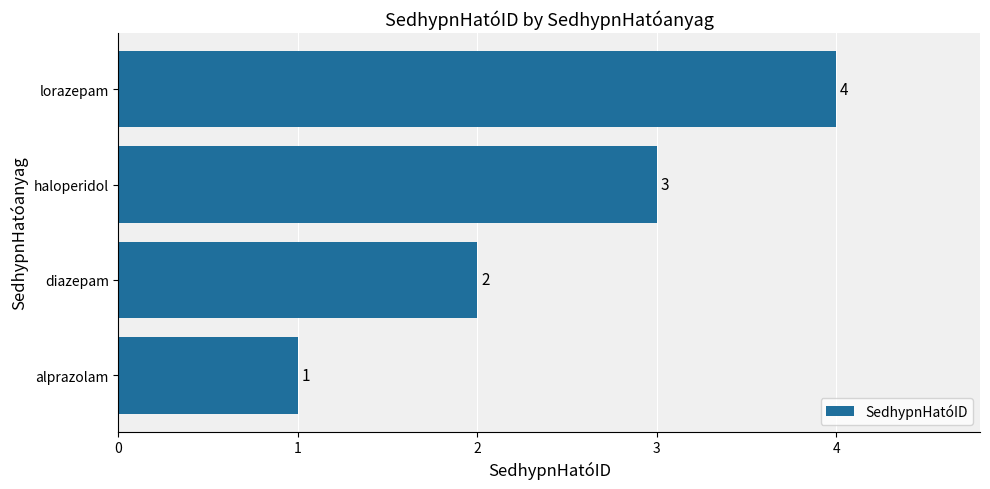

What is the change in value from alprazolam to lorazepam?

+3